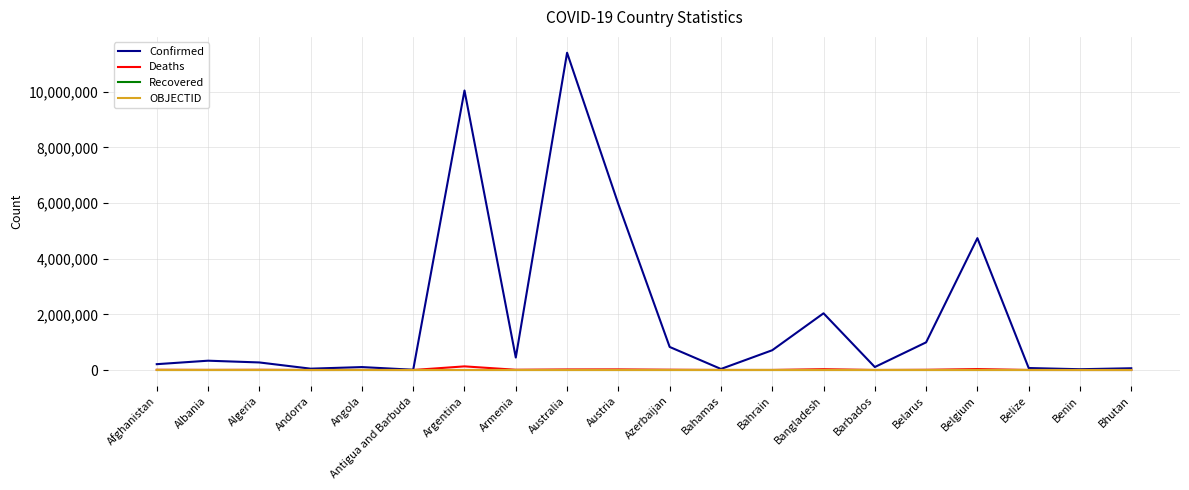

What is the maximum value for Confirmed?

11401996